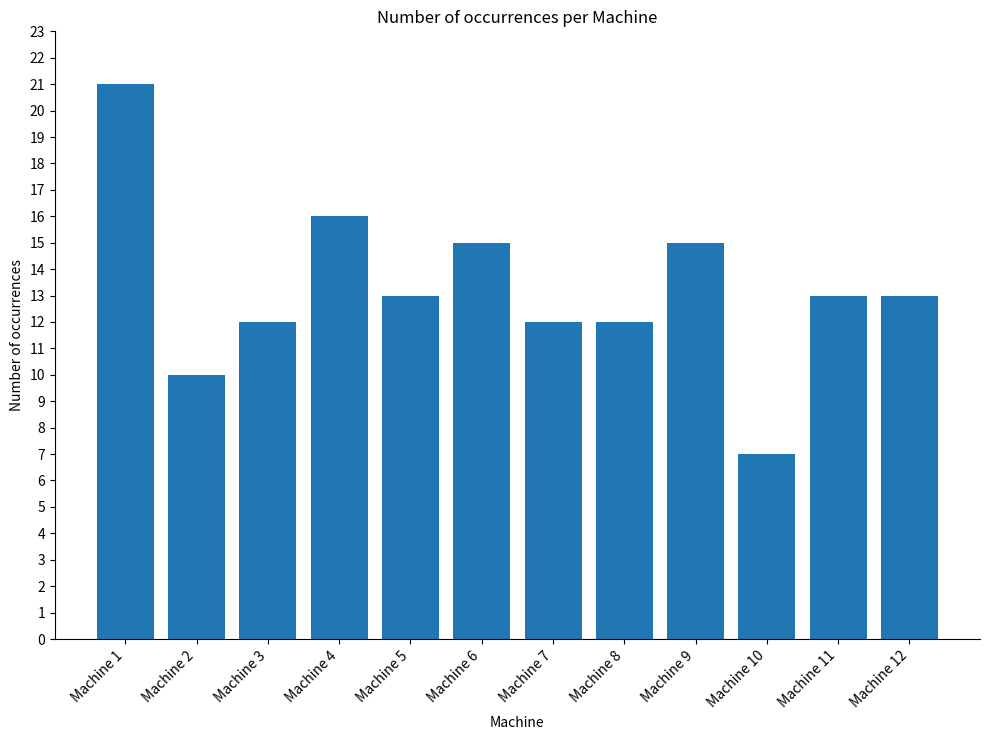

Are the bars horizontal?

No